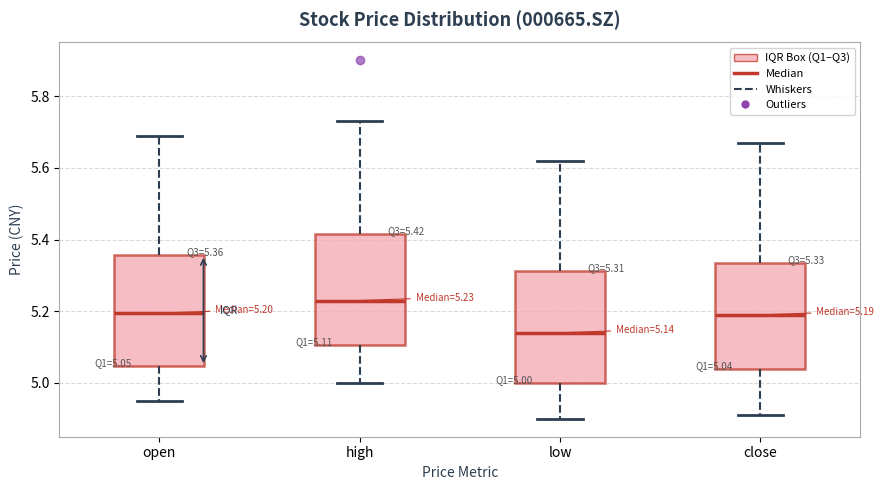

Which box's median line is the lowest?

low